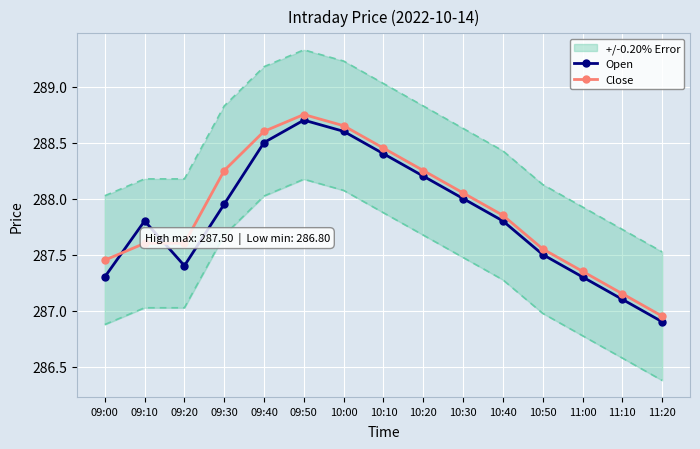

At which category does Open reach its first local valley?

09:20